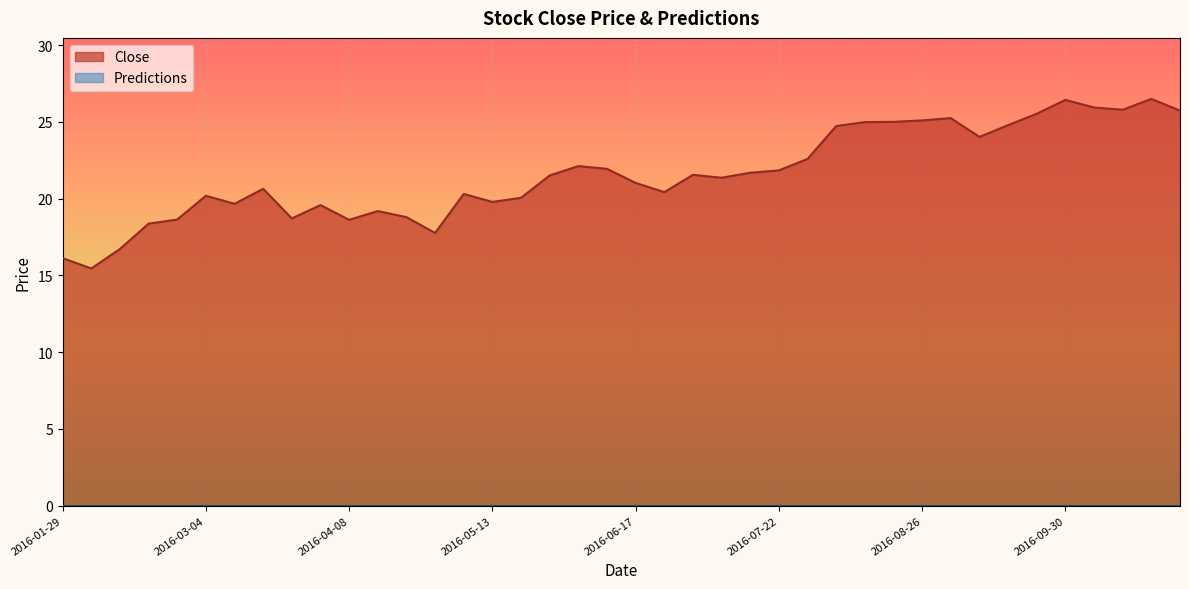

At which category does the data reach its first local valley?

2016-02-05